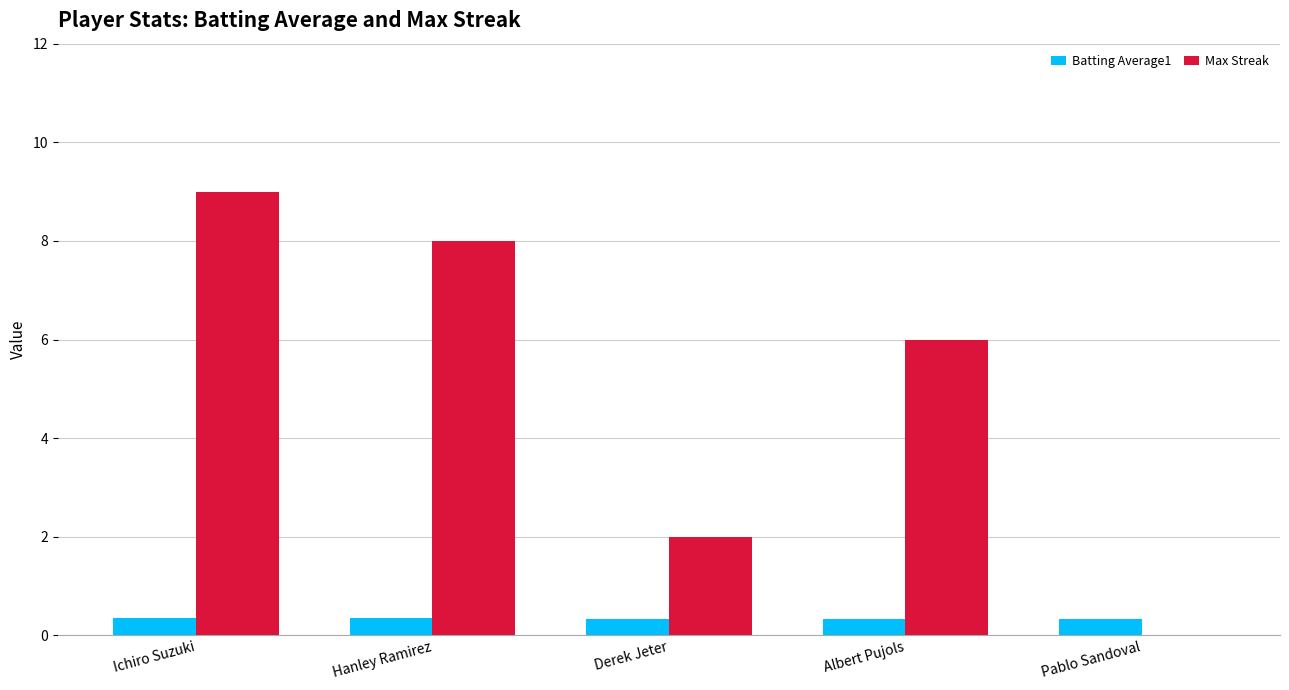

What is the sum of all Max Streak values?

25.0